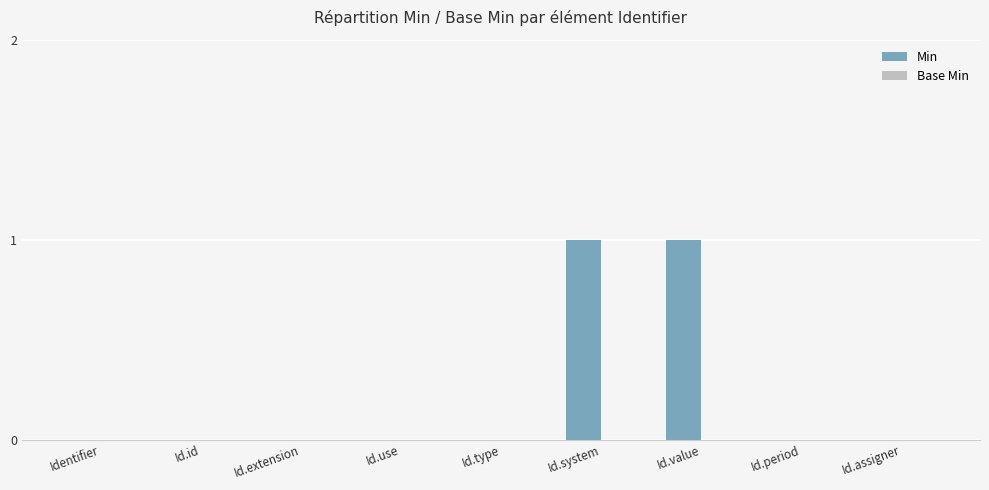

The value at Id.value is 1. True or false?

True